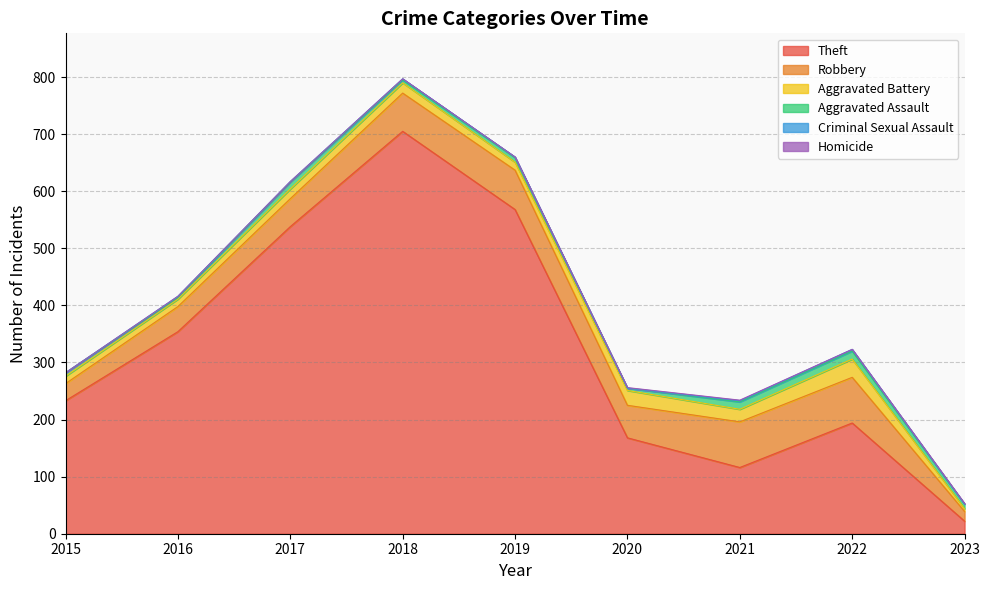

True or false: Theft has more than 2 points higher than both neighbors.

False